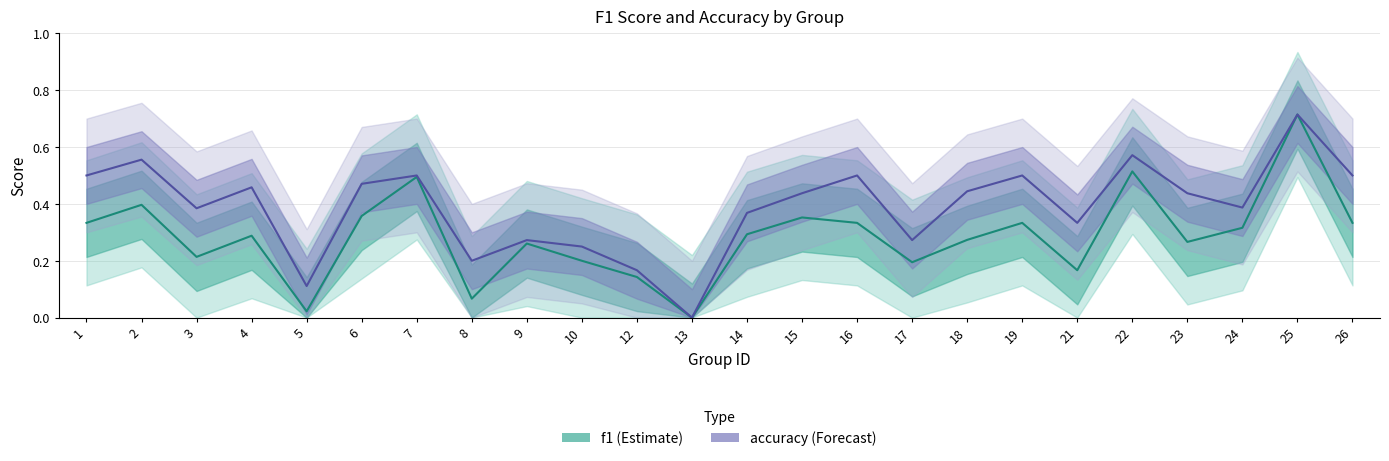

List the series in order of their overall mean, lowest first.

f1, accuracy